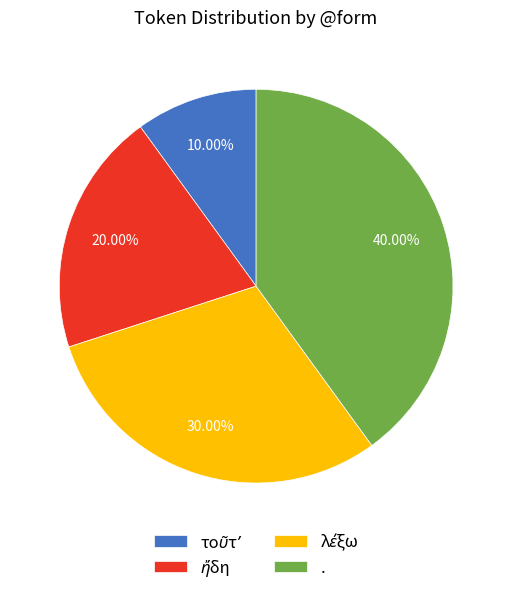

What is the largest slice in the pie chart?

.